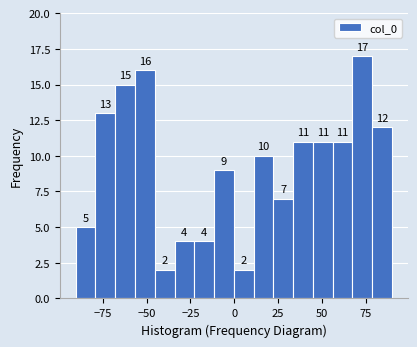

Around what value on the x-axis is the tallest bar? Give the approximate position of its centre, as read against the axis.

75